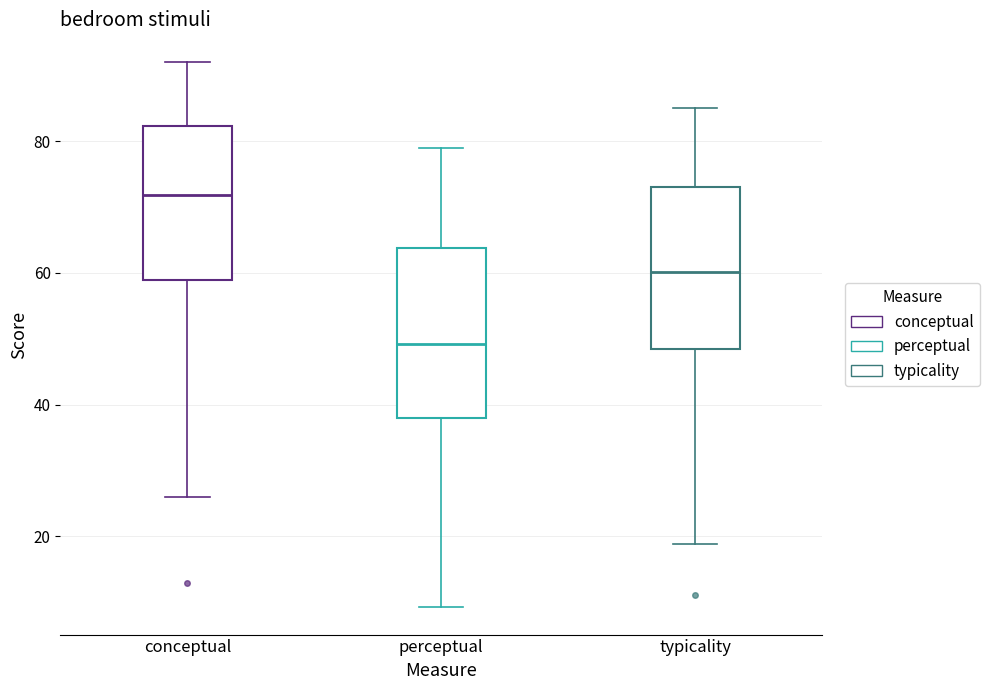

Reading left to right, transcribe this box plot: for each box, give where its median line is, the range the box spans, and where its two whiskers end, as read against the y-axis. The values are not printed on the chart, so give them approximately, as read against the axis.

conceptual: median 72, box 58 to 82, whiskers 26 to 92
perceptual: median 50, box 38 to 64, whiskers 10 to 80
typicality: median 60, box 48 to 74, whiskers 18 to 86